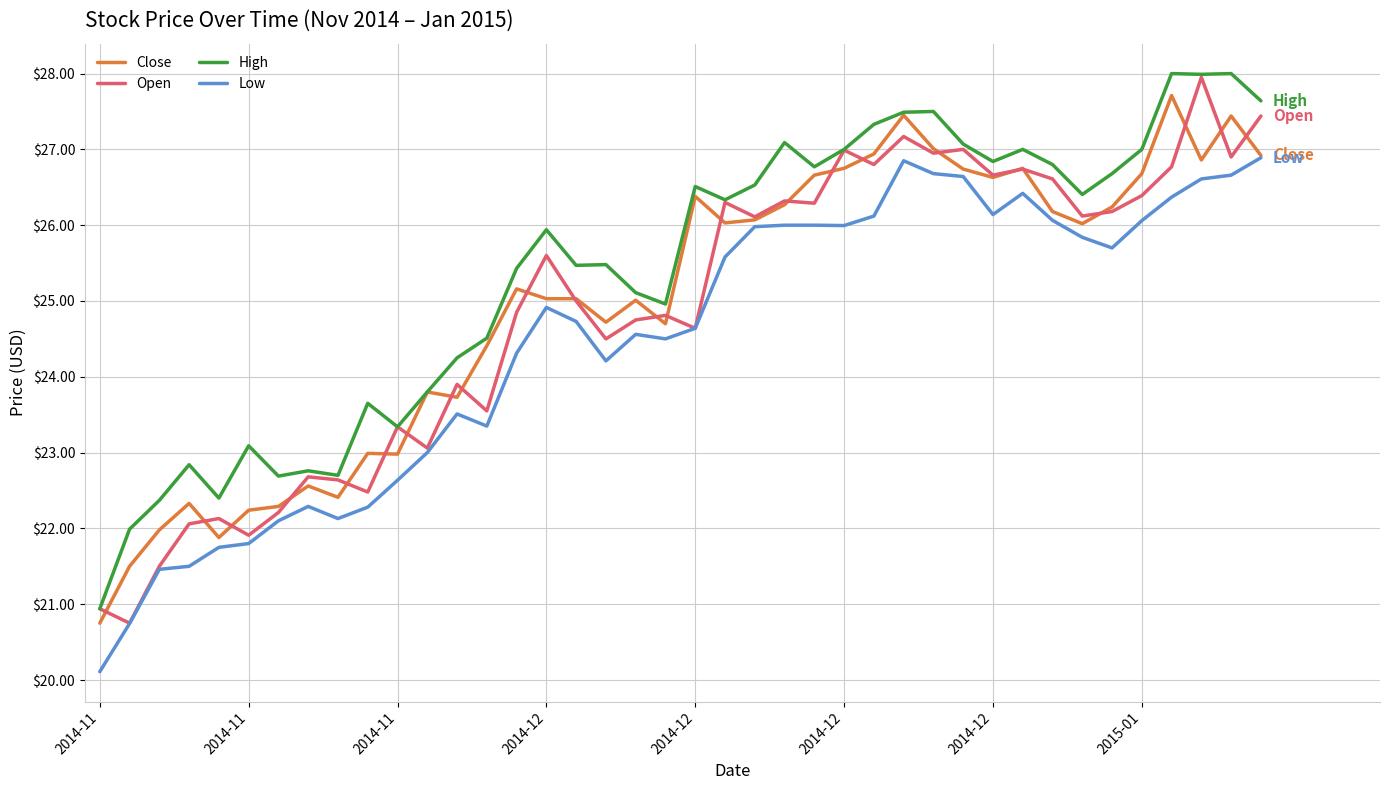

Does the chart have visible grid lines?

Yes